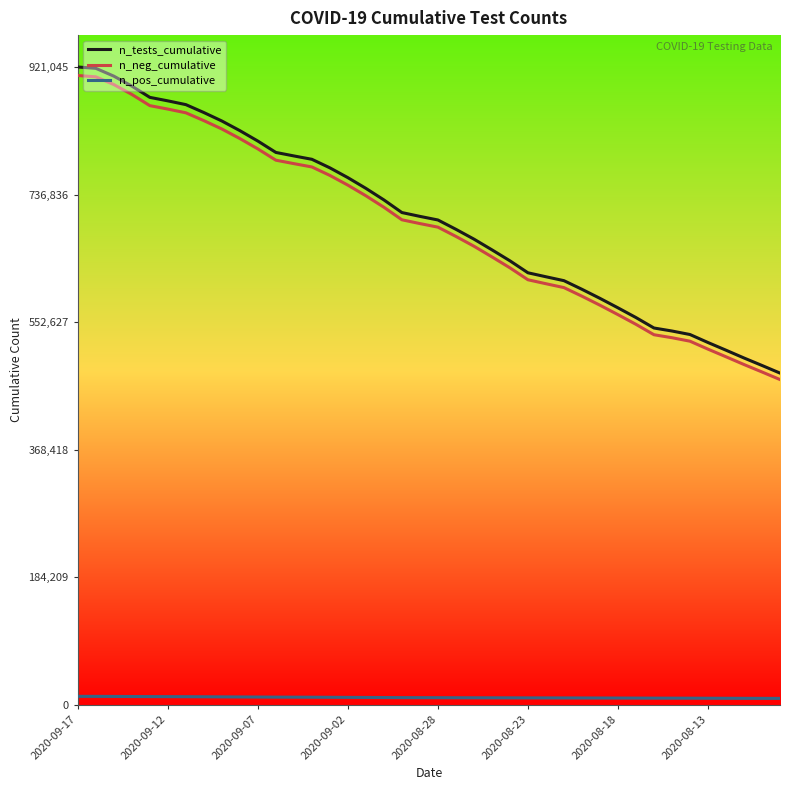

Which series has the widest spread of values?

n_tests_cumulative